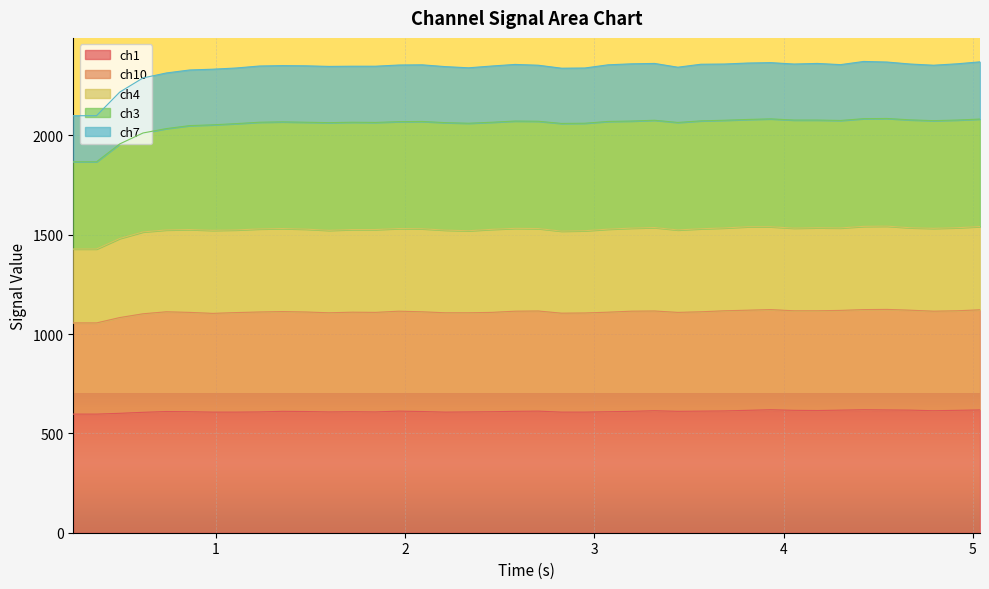

What is the difference between the second highest and second lowest values in the ch3 series?

217